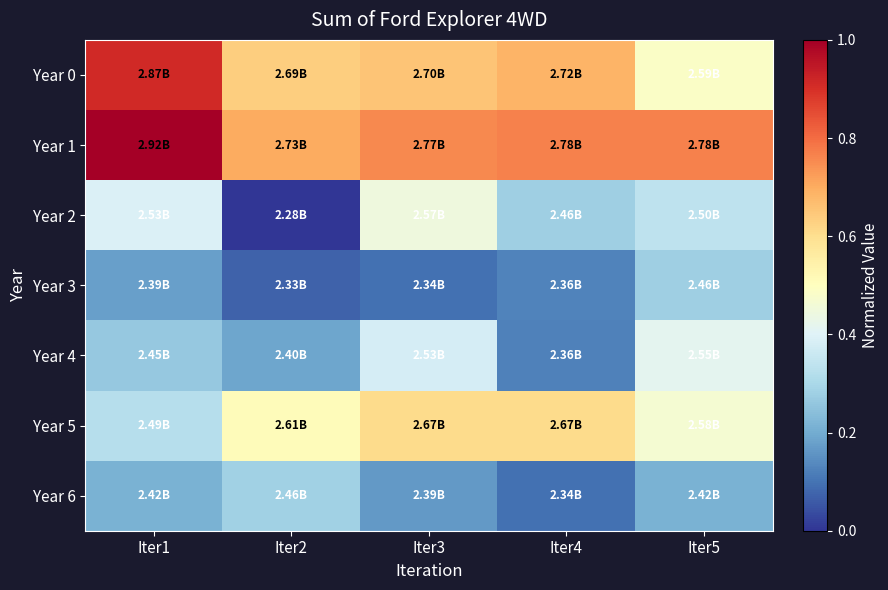

Rank the series at Iter1 from lowest to highest value.

Year 3, Year 6, Year 4, Year 5, Year 2, Year 0, Year 1